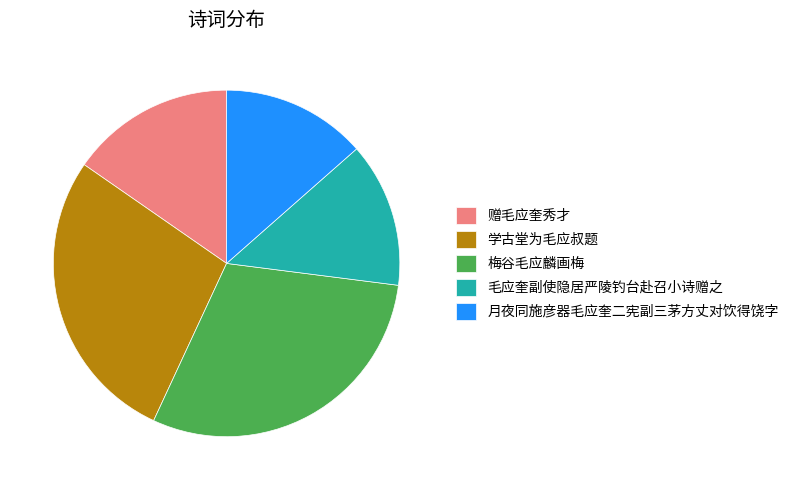

The 毛应奎副使隐居严陵钓台赴召小诗赠之 slice represents 5% of the pie. True or false?

False